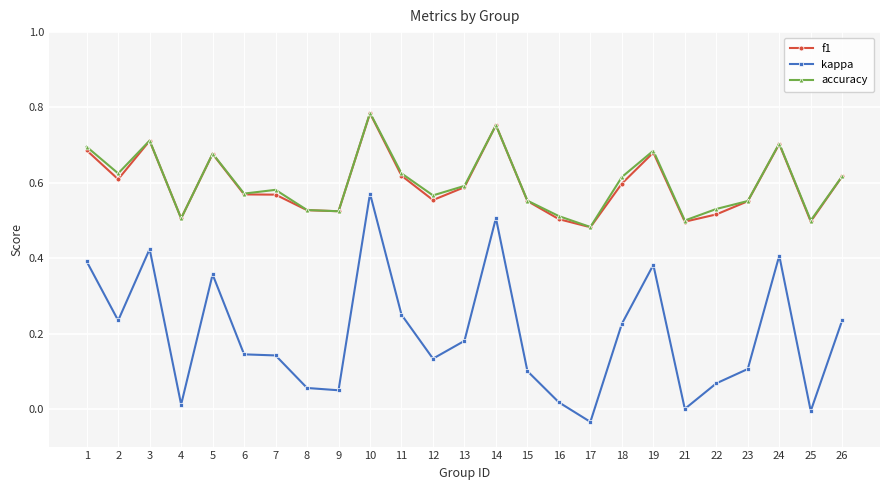

True or false: accuracy and kappa intersect in this chart.

False